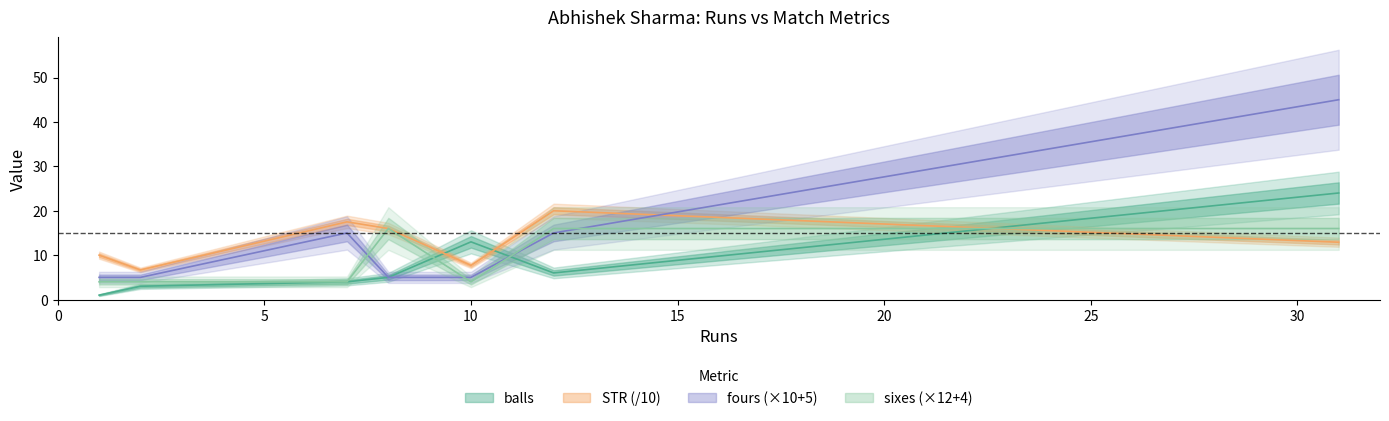

Between which two adjacent categories do fours and STR first intersect?

12 and 31